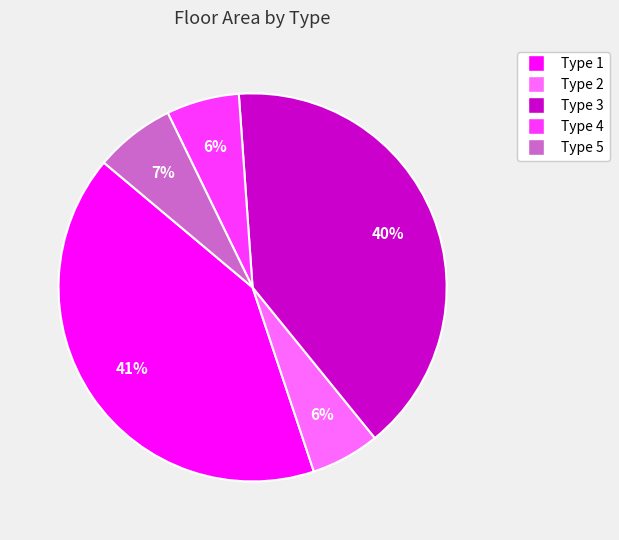

Do Type 1 and Type 2 together represent more than half of the pie?

No